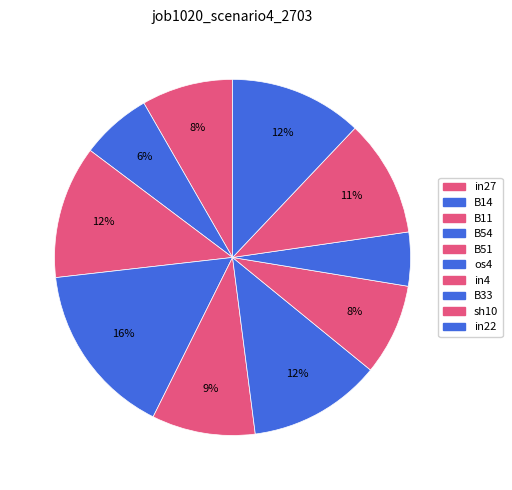

What is the total percentage of in27 and os4?

20.4%